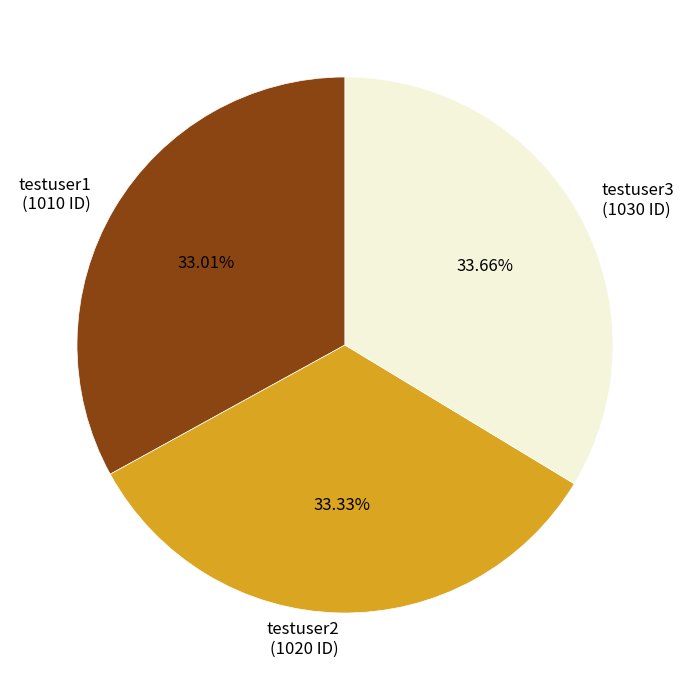

Is testuser2 the majority of the pie?

No